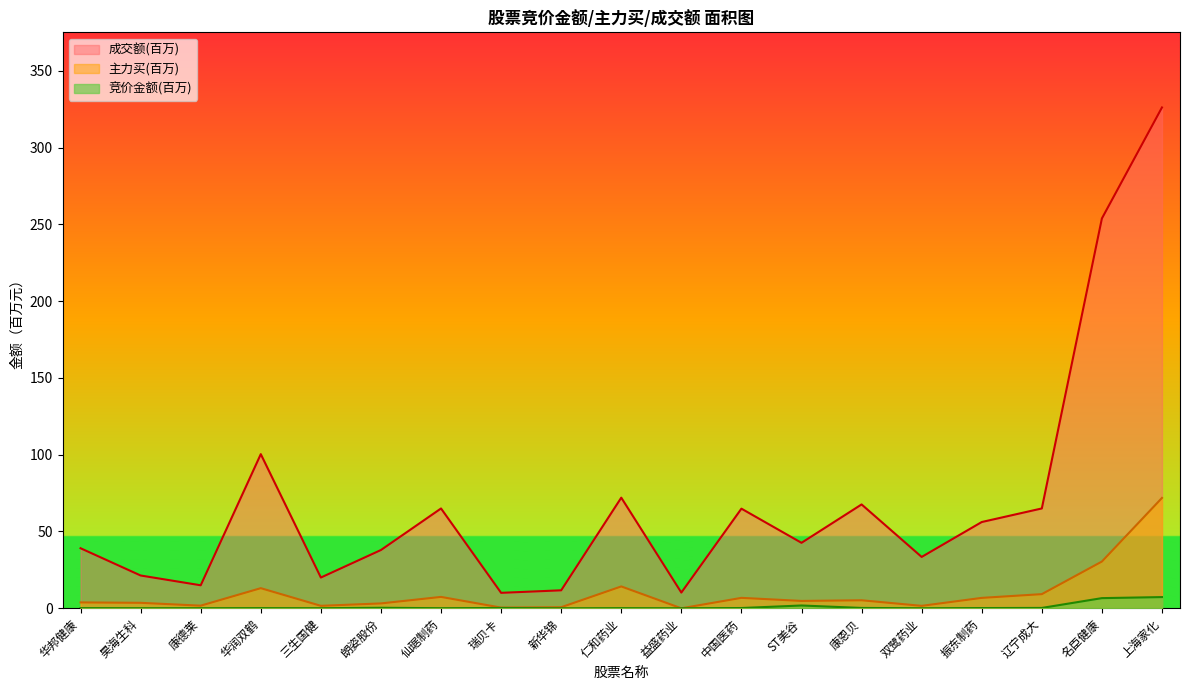

Reading left to right, extract all data points from this chart.

竞价金额: 0.1	0.1	0.1	0.1	0.1	0.3	0.1	0.2	0.0	0.1	0.0	0.2	1.8	0.2	0.0	0.2	0.2	6.6	7.3
主力买: 3.8	3.6	1.7	13.1	1.6	3.2	7.4	0.5	0.7	14.2	0.0	6.8	4.8	5.2	1.6	6.8	9.2	30.4	71.9
成交额: 39.1	21.4	15.0	100.4	20.0	37.9	65.0	10.1	11.7	72.0	10.2	64.9	42.6	67.6	33.4	56.2	65.0	253.8	326.1